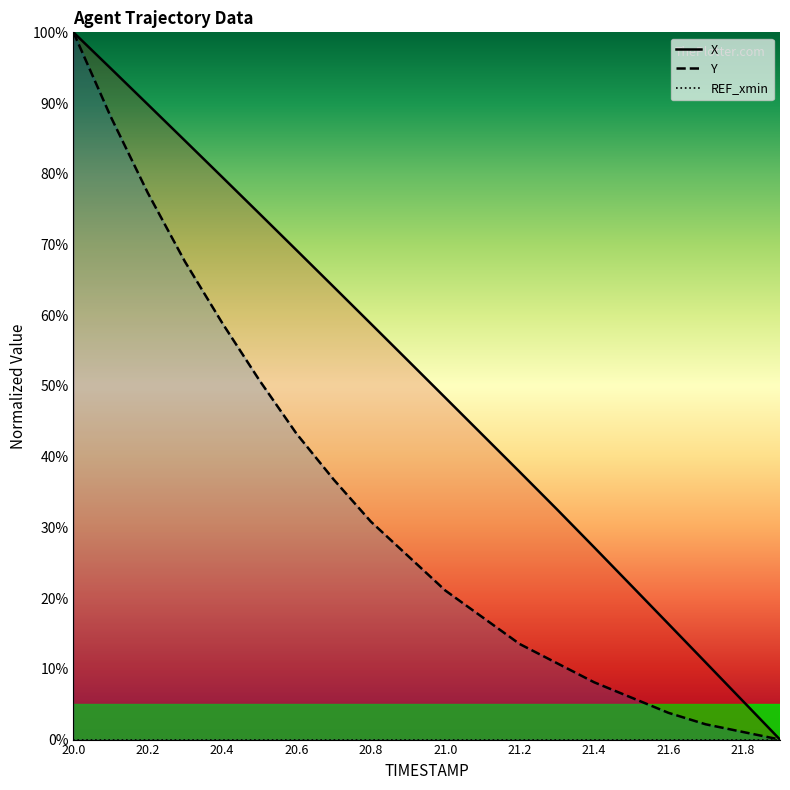

What are all the series names shown in the legend?

X, Y, REF_xmin